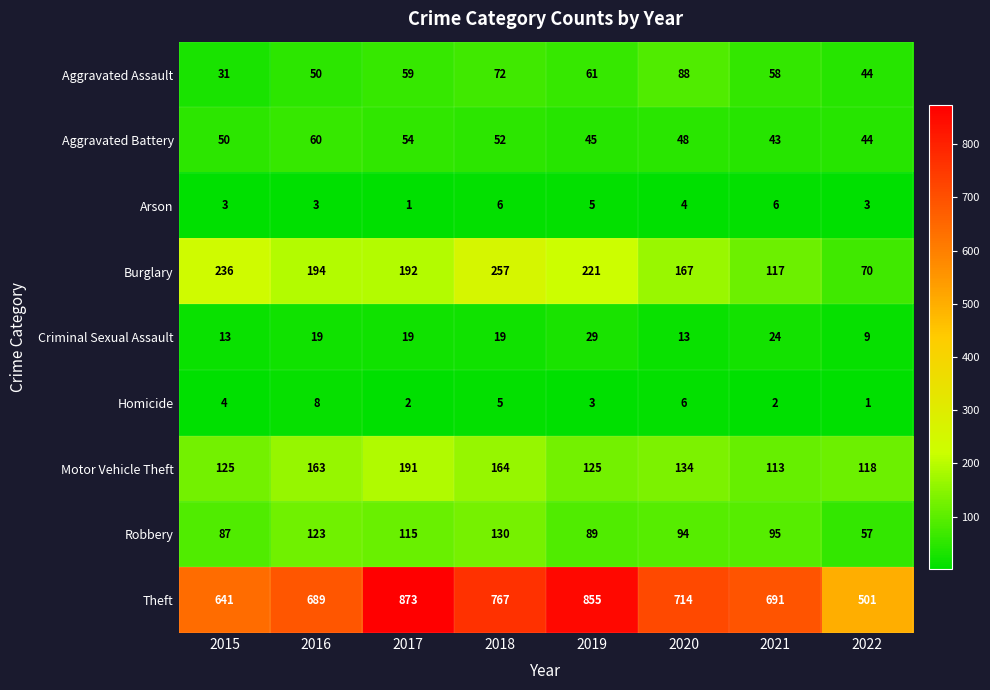

The value of Aggravated Battery at 2016 is 104. True or false?

False